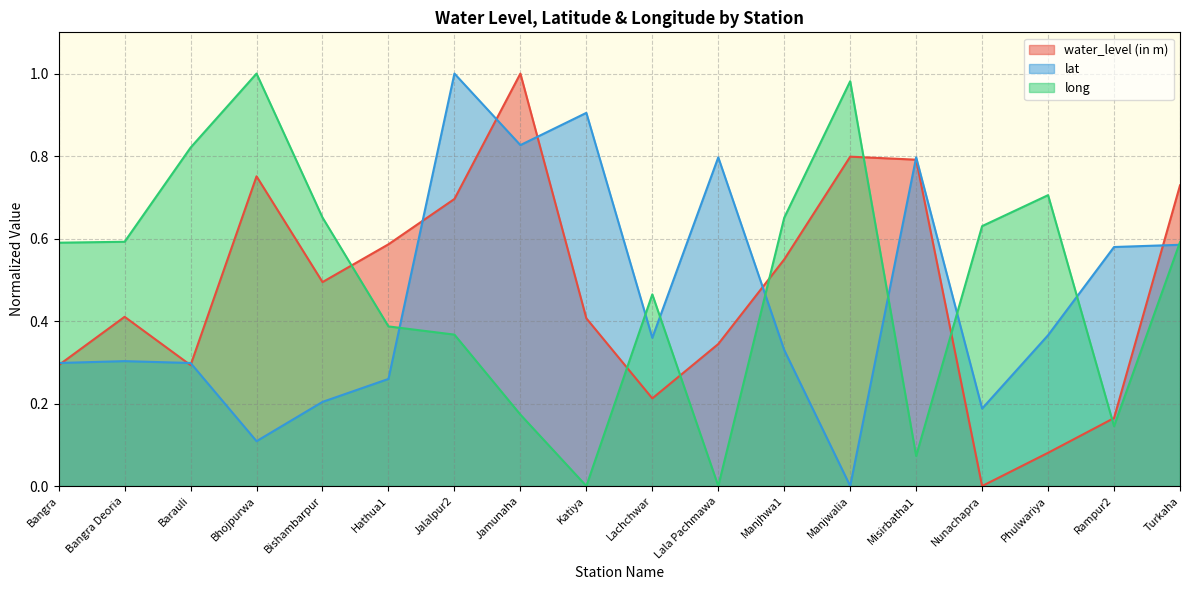

How many interior local peaks does the long series have?

4